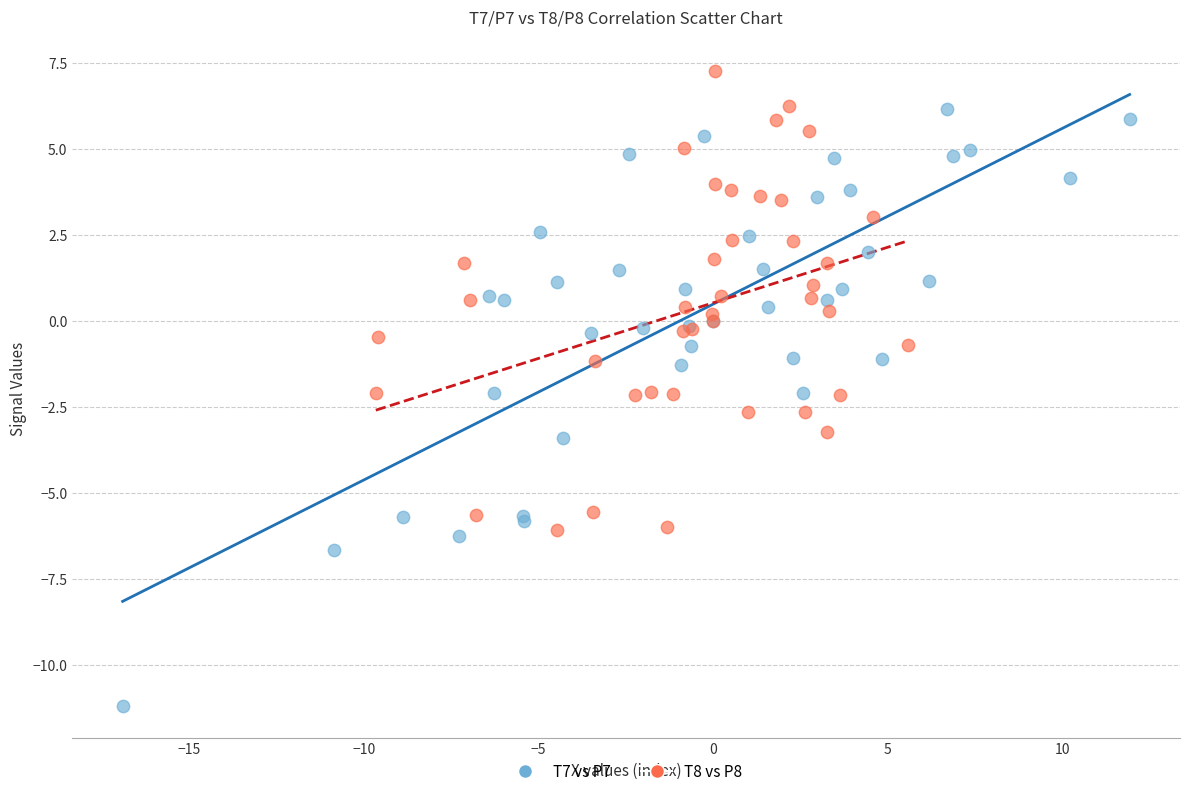

Which series reaches the maximum Y coordinate?

T8 vs P8